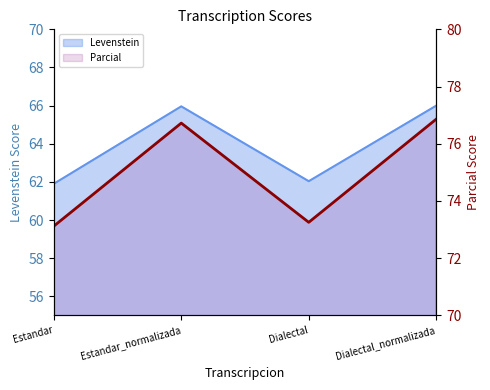

Approximately how many times larger is the value at Dialectal compared to Dialectal_normalizada?

1.0